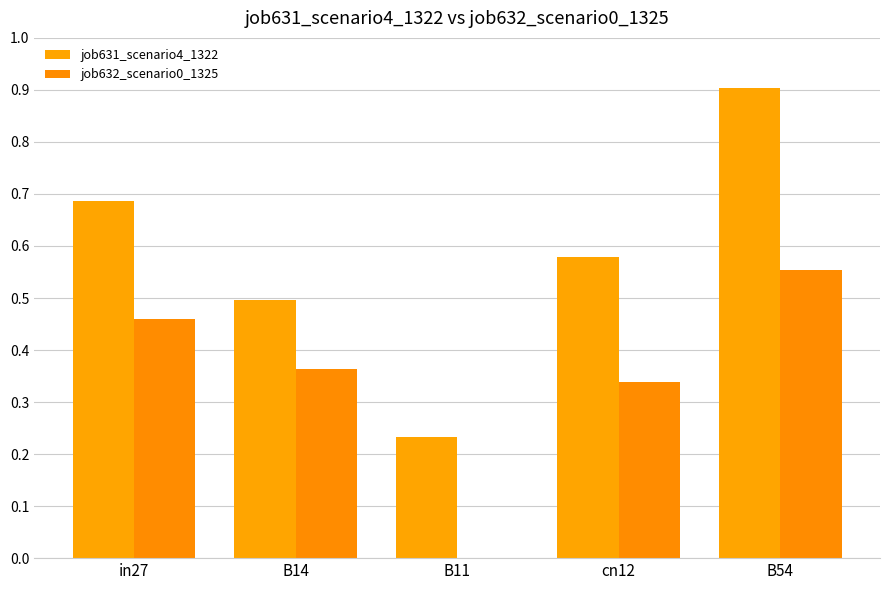

Are the bars grouped side by side (vs. stacked)?

Yes